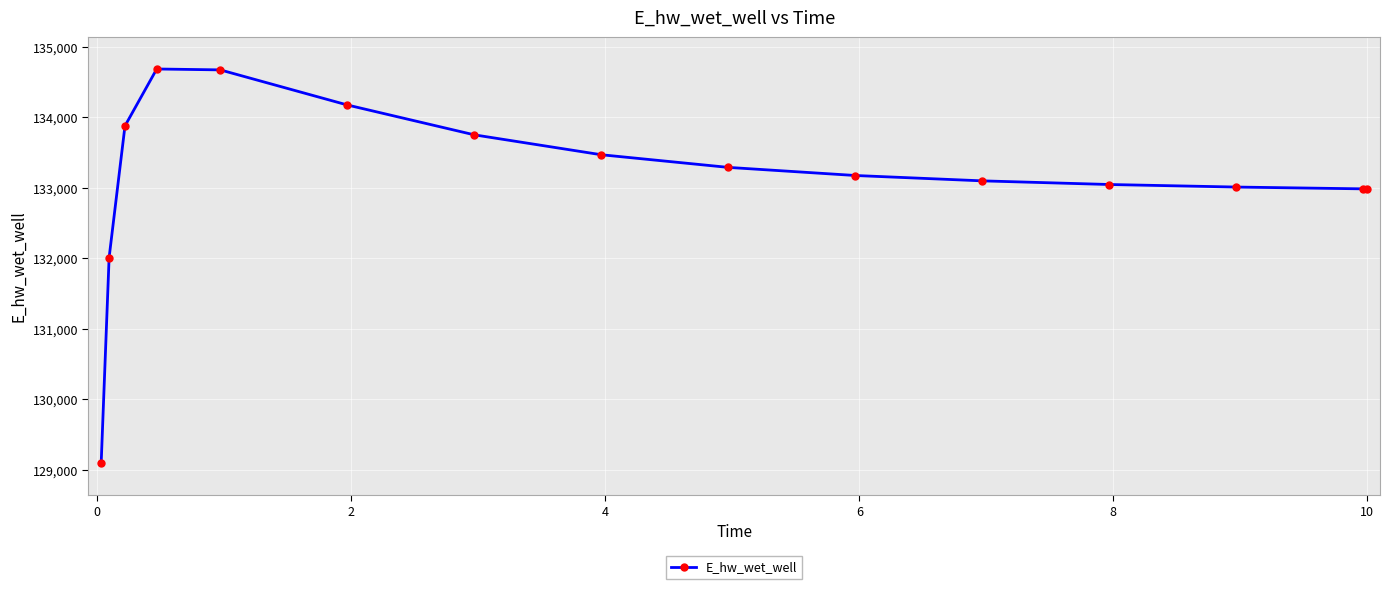

What is the minimum value shown in the chart?

129092.1